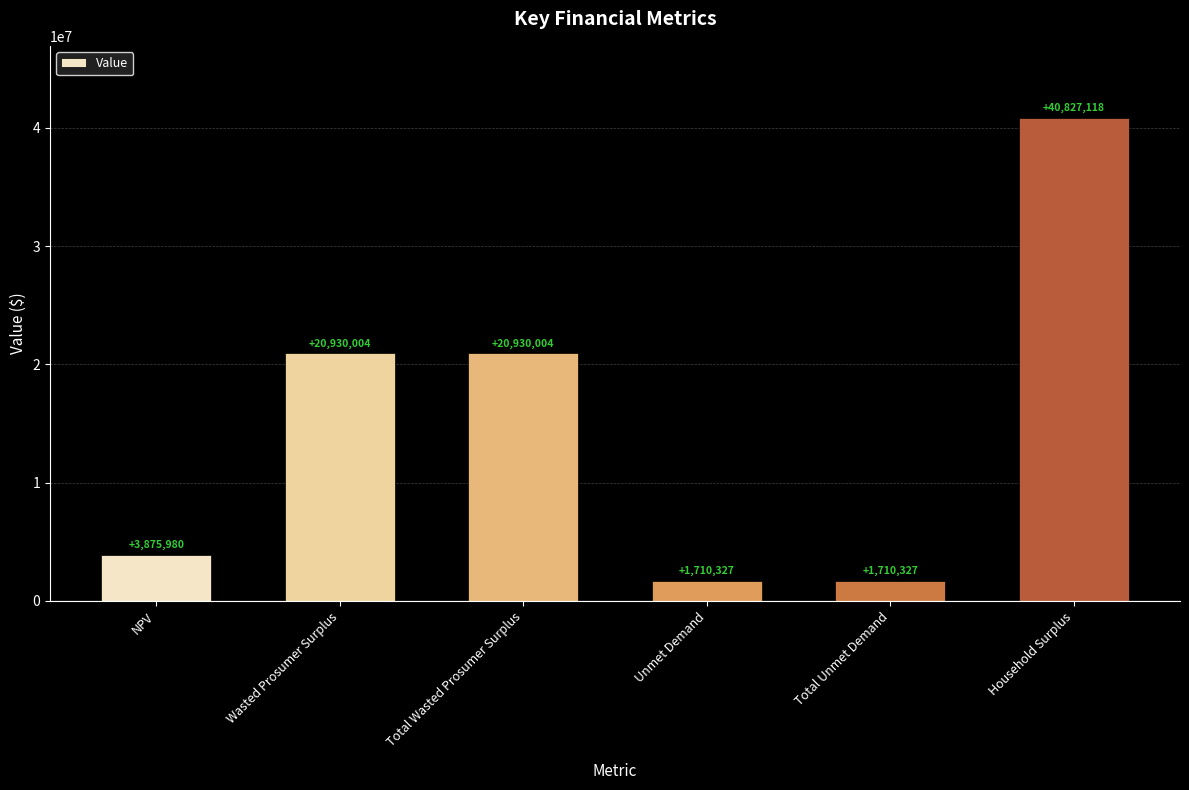

Read the value at Total Unmet Demand.

1710327.5